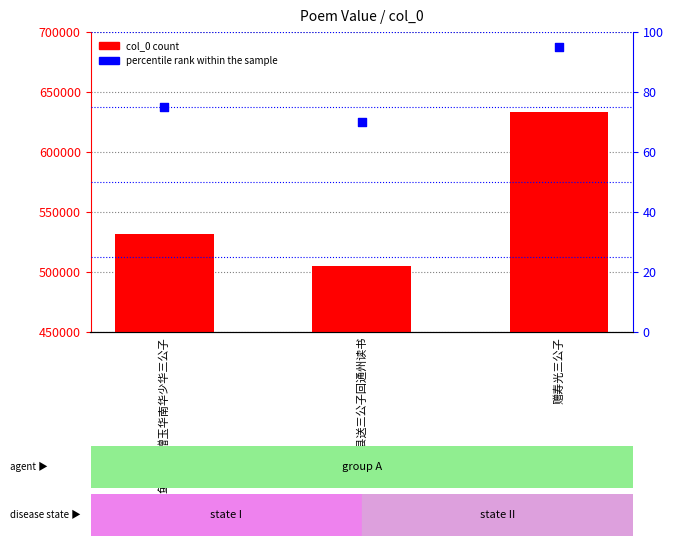

What is the total value across all series at 赠寿光三公子?

633044